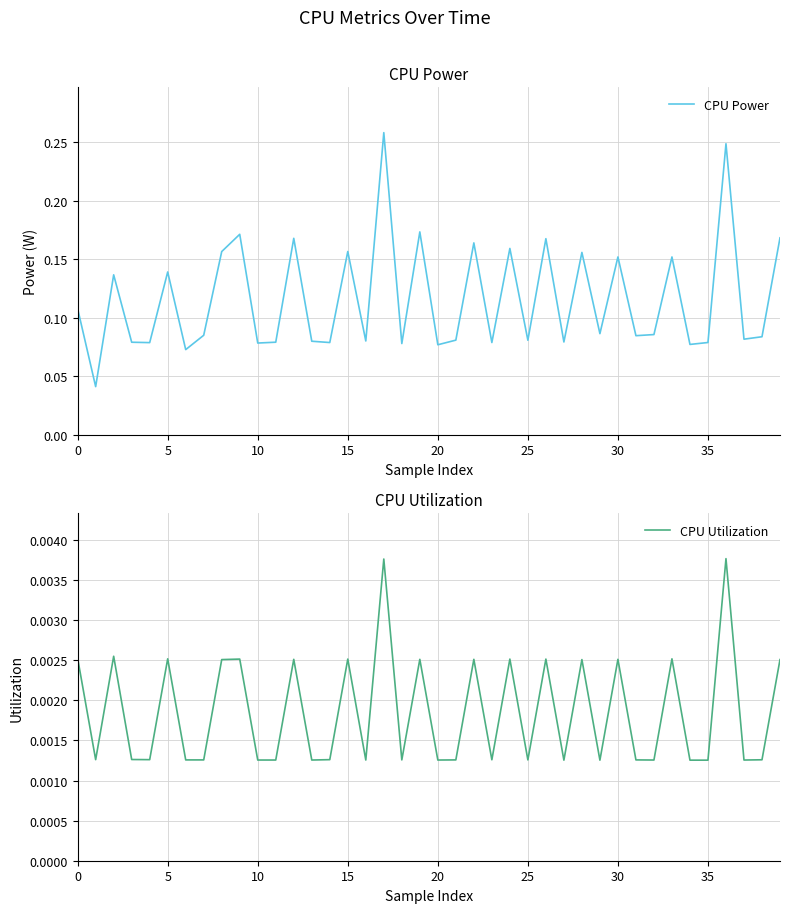

Between 35 and 38, which series saw the biggest shift?

CPU Power